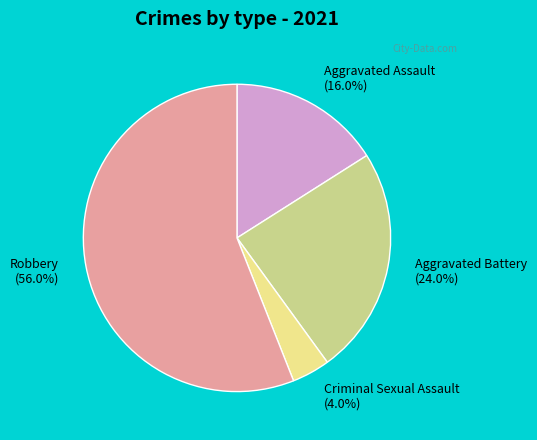

To the nearest percent, what portion does Aggravated Battery represent?

24%